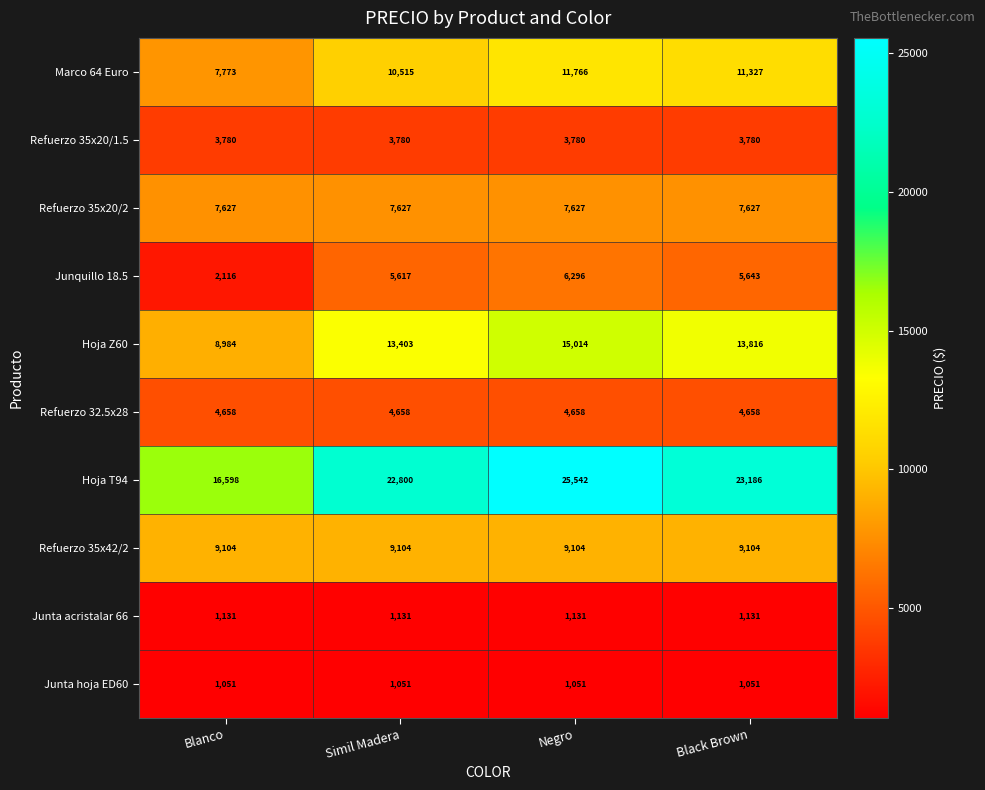

Which series has the largest range (max minus min)?

Hoja T94